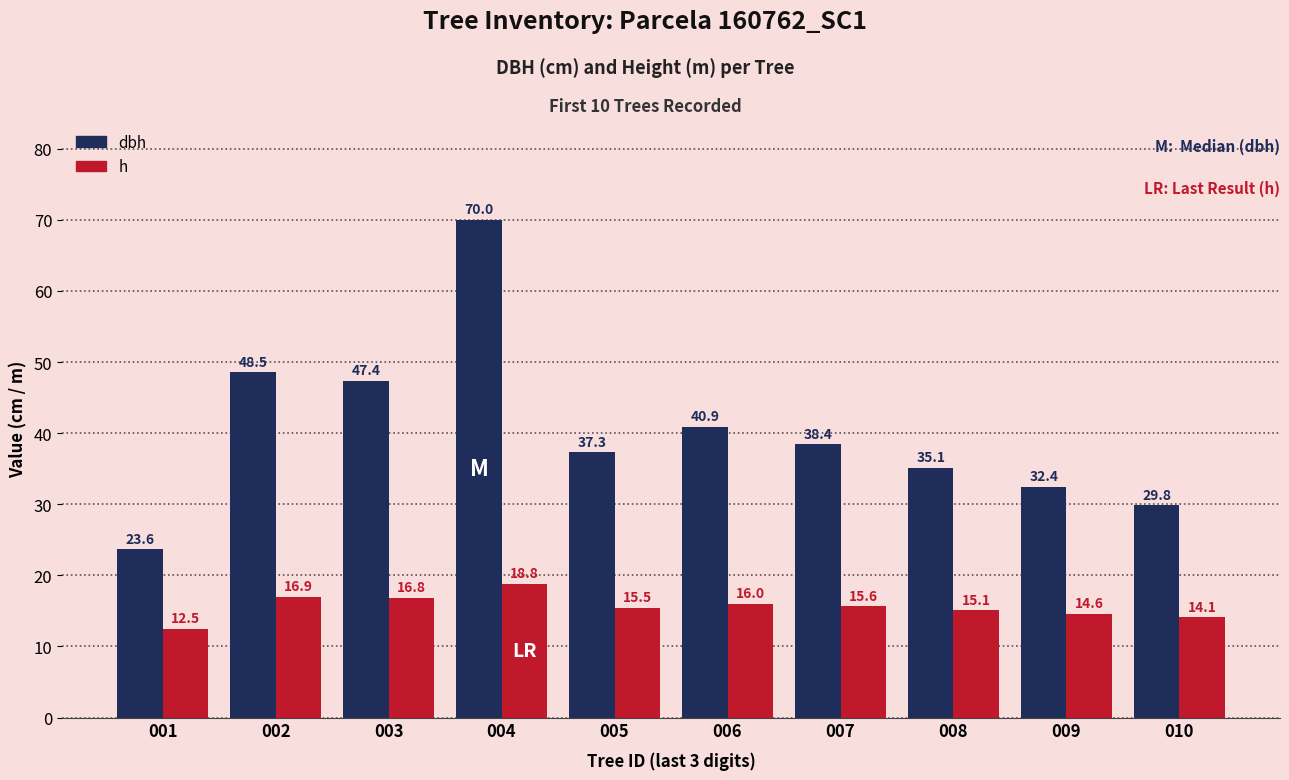

At which category is the sum across all series the highest?

004